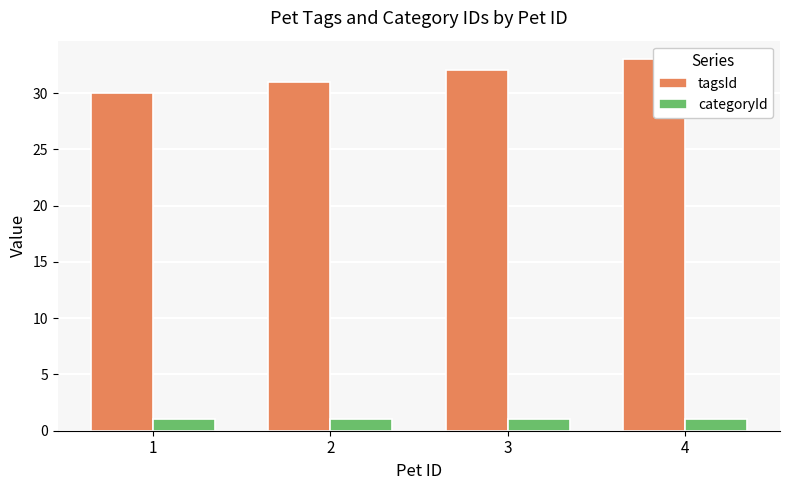

How many data points in tagsId are above 32?

1